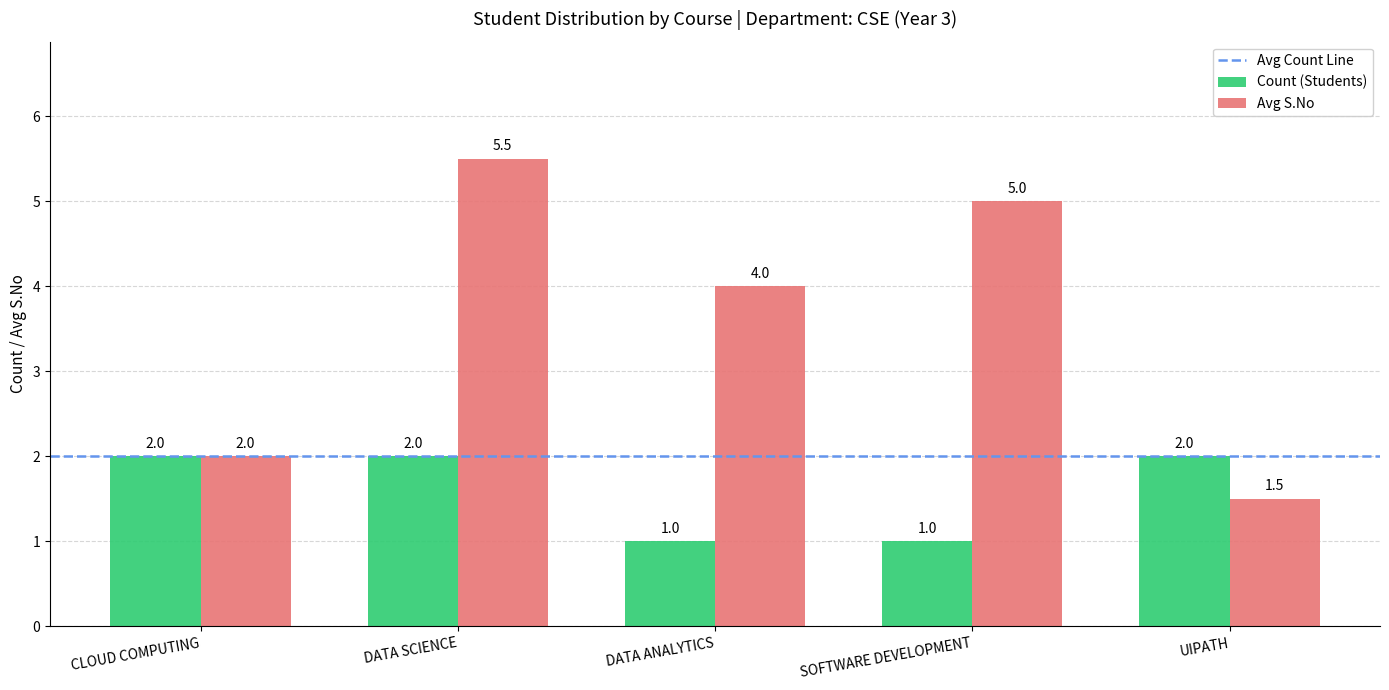

Which series changed the most between CLOUD COMPUTING and SOFTWARE DEVELOPMENT?

Avg S.No